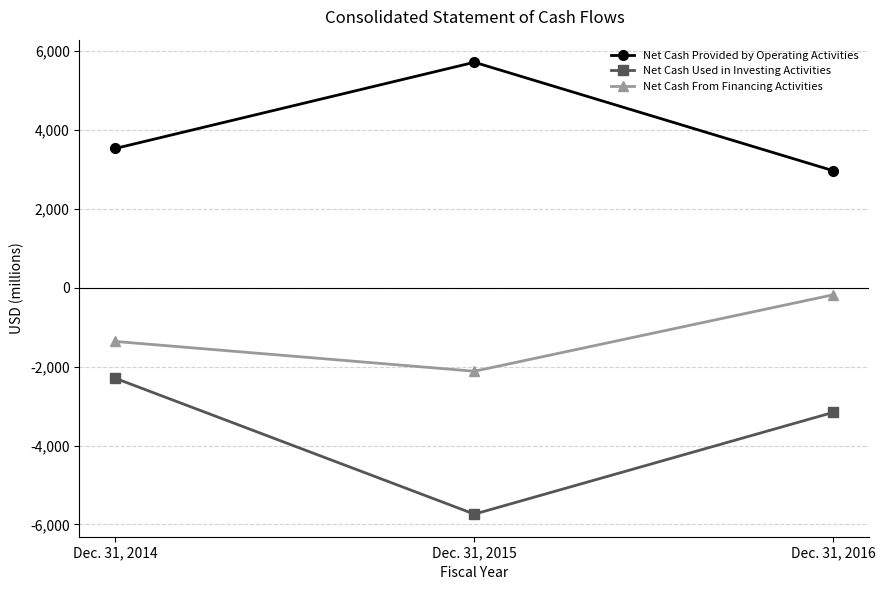

What is the spread (max minus min) of values at Dec. 31, 2016?

6121